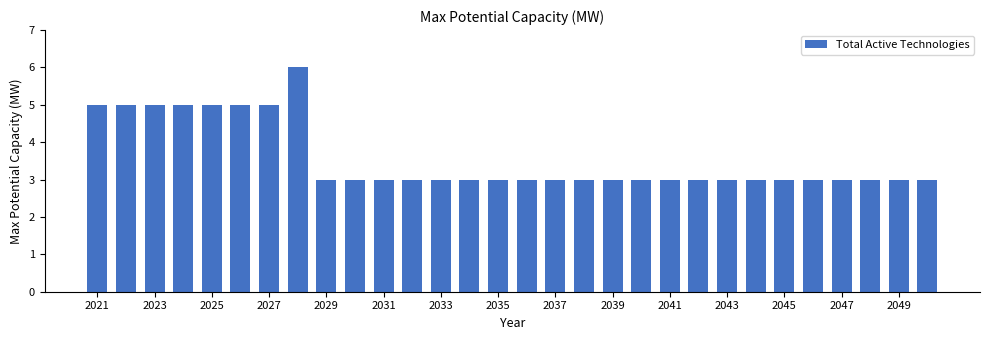

What is the value of the 17th bar from the left?

3